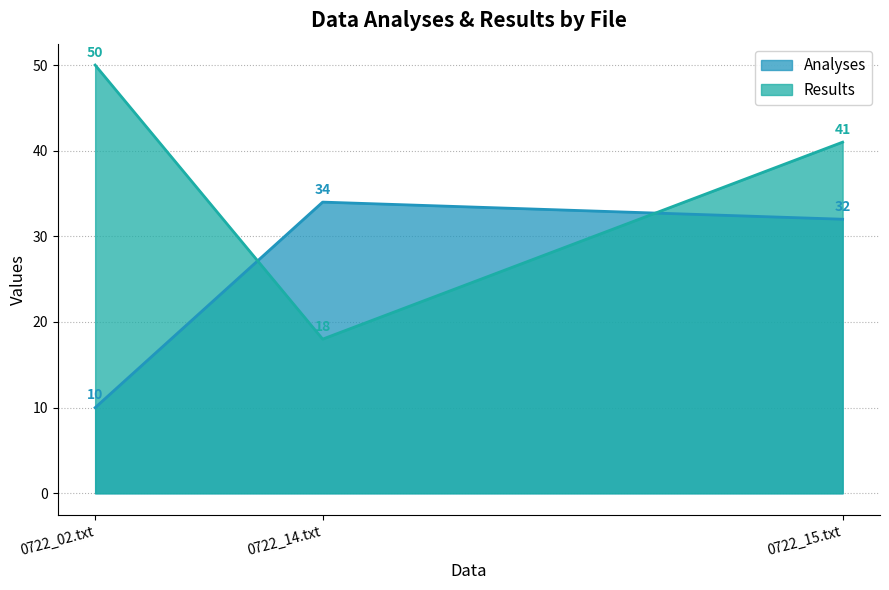

Which label corresponds to the largest value in the chart?

0722_02.txt